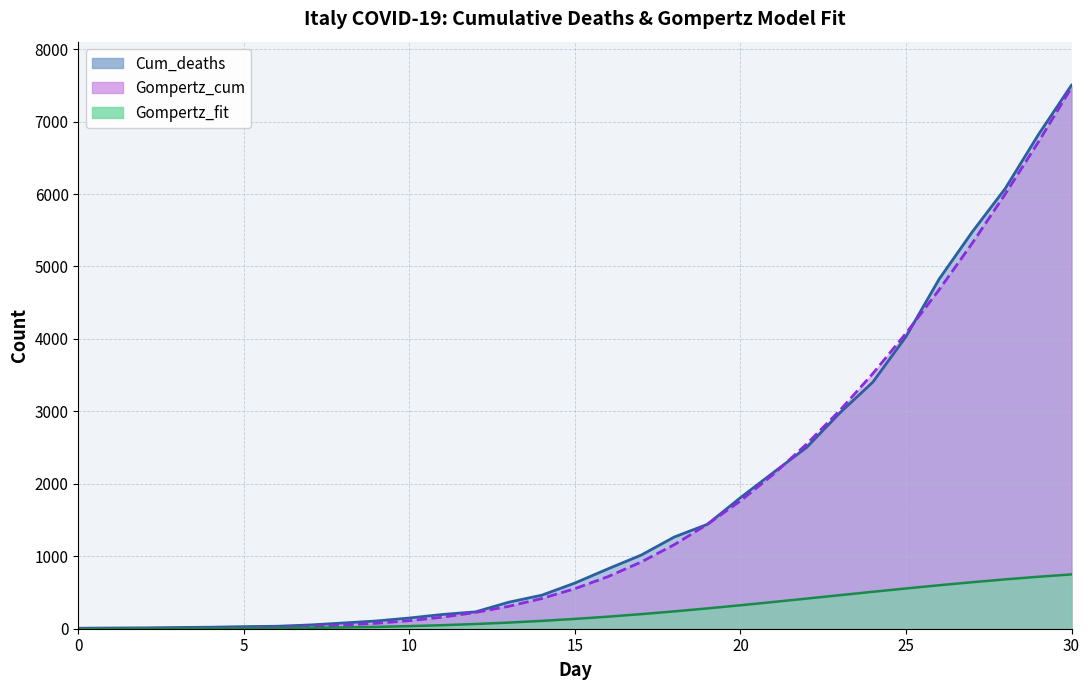

Is it true that Cum_deaths equals 7.0 at 0?

True